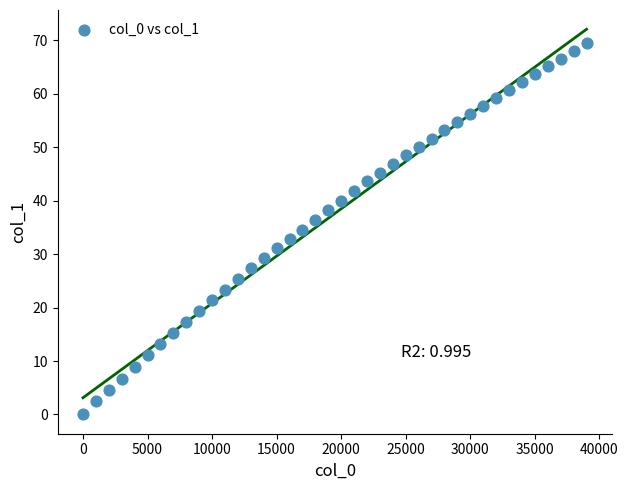

What is the range of Y values (max minus min)?

69.5